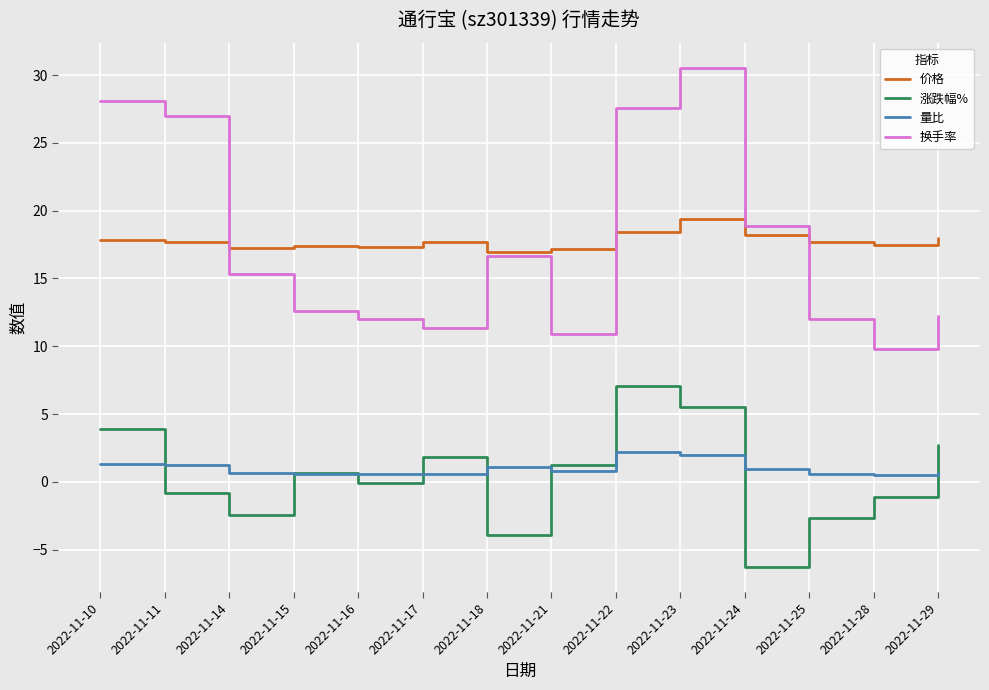

Where is the first local minimum for 换手率?

2022-11-17